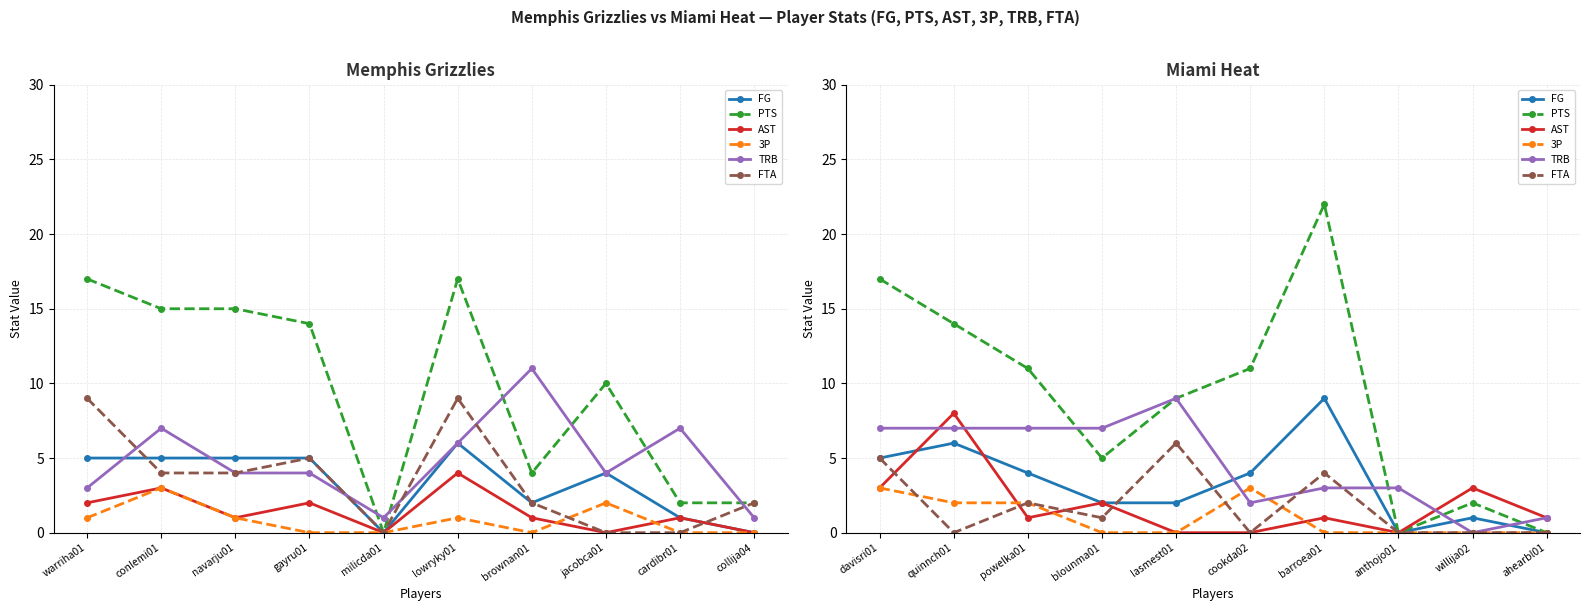

Which series has the largest range (max minus min)?

PTS